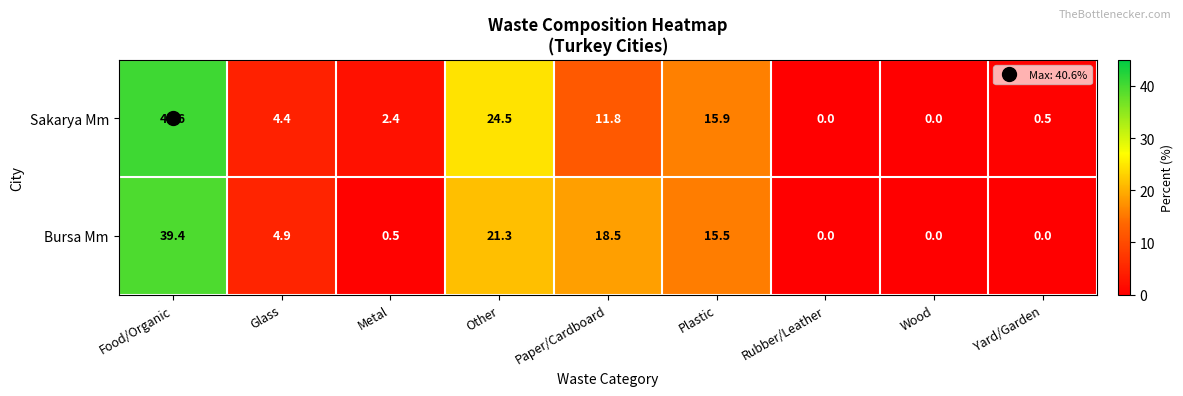

At Glass, list the series in order from largest to smallest.

Bursa Mm, Sakarya Mm